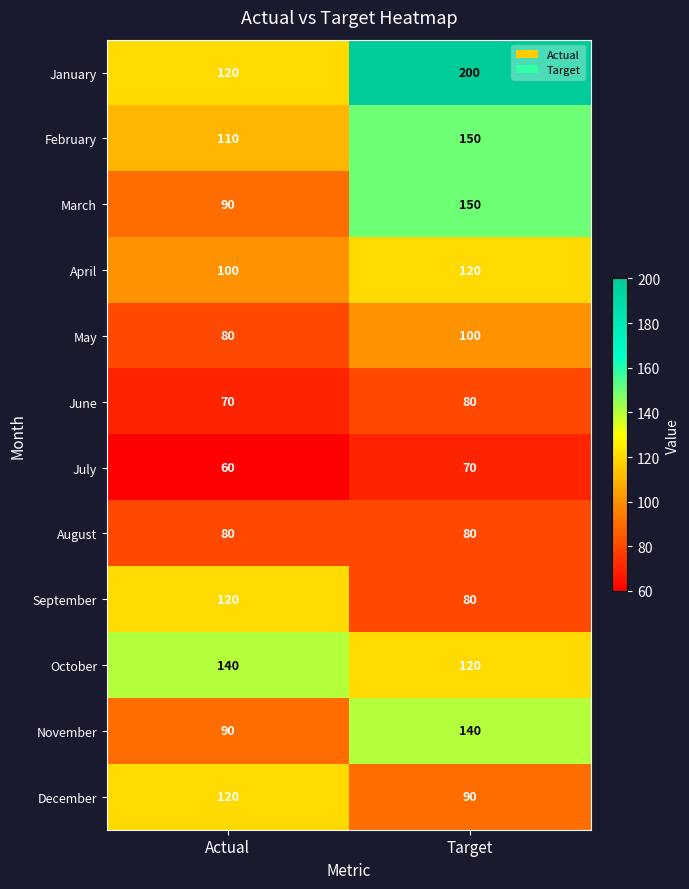

Reading left to right, what are all the values shown in this chart?

January: 120	200
February: 110	150
March: 90	150
April: 100	120
May: 80	100
June: 70	80
July: 60	70
August: 80	80
September: 120	80
October: 140	120
November: 90	140
December: 120	90